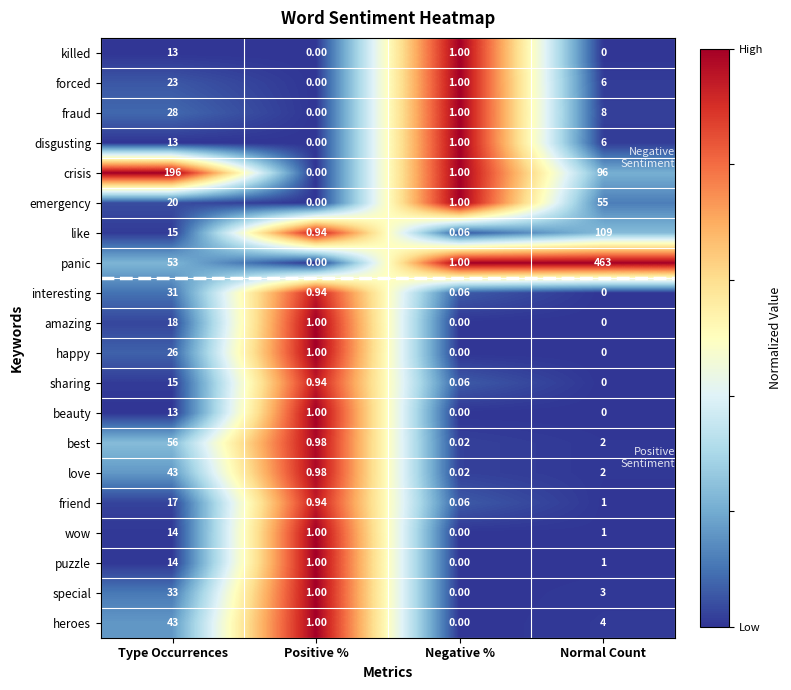

What is the maximum value shown in the chart?

463.0